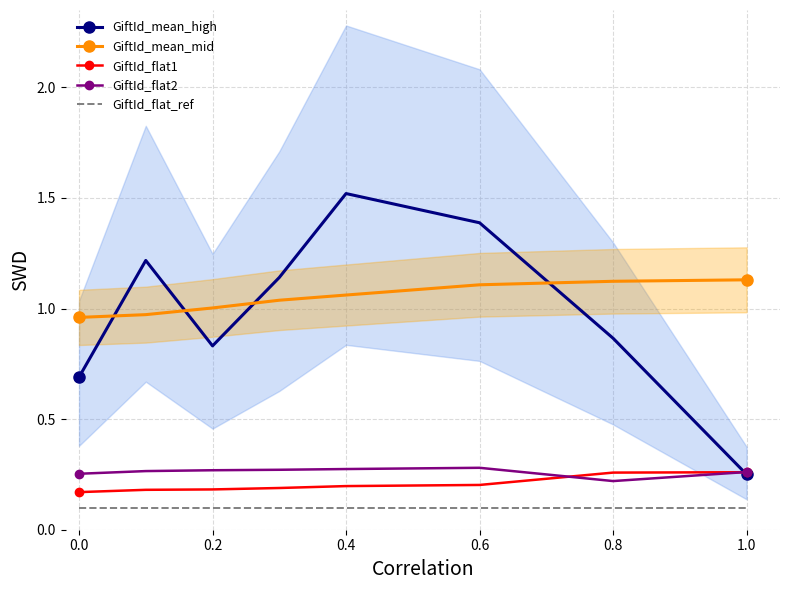

What are all the series names shown in the legend?

GiftId_mean_high, GiftId_mean_mid, GiftId_flat1, GiftId_flat2, GiftId_flat_ref